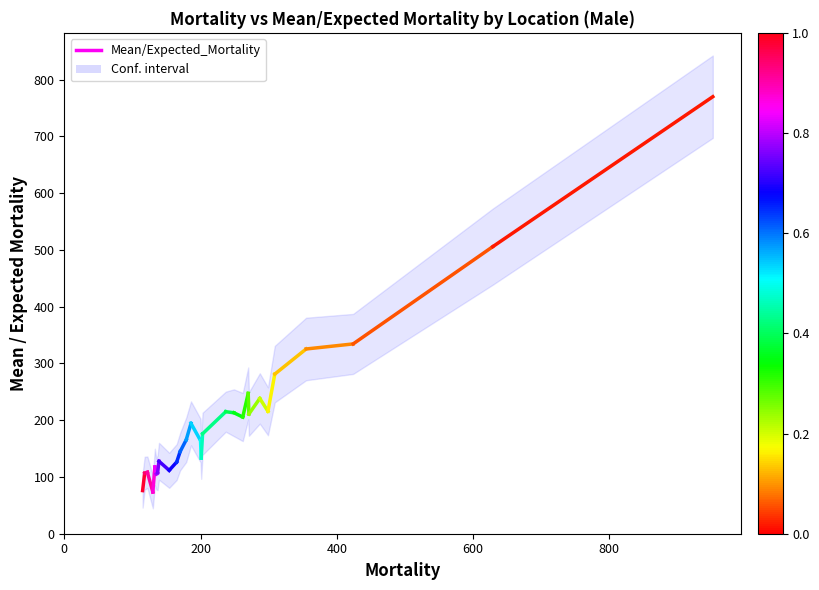

Is this an area chart (filled region under the line)?

No